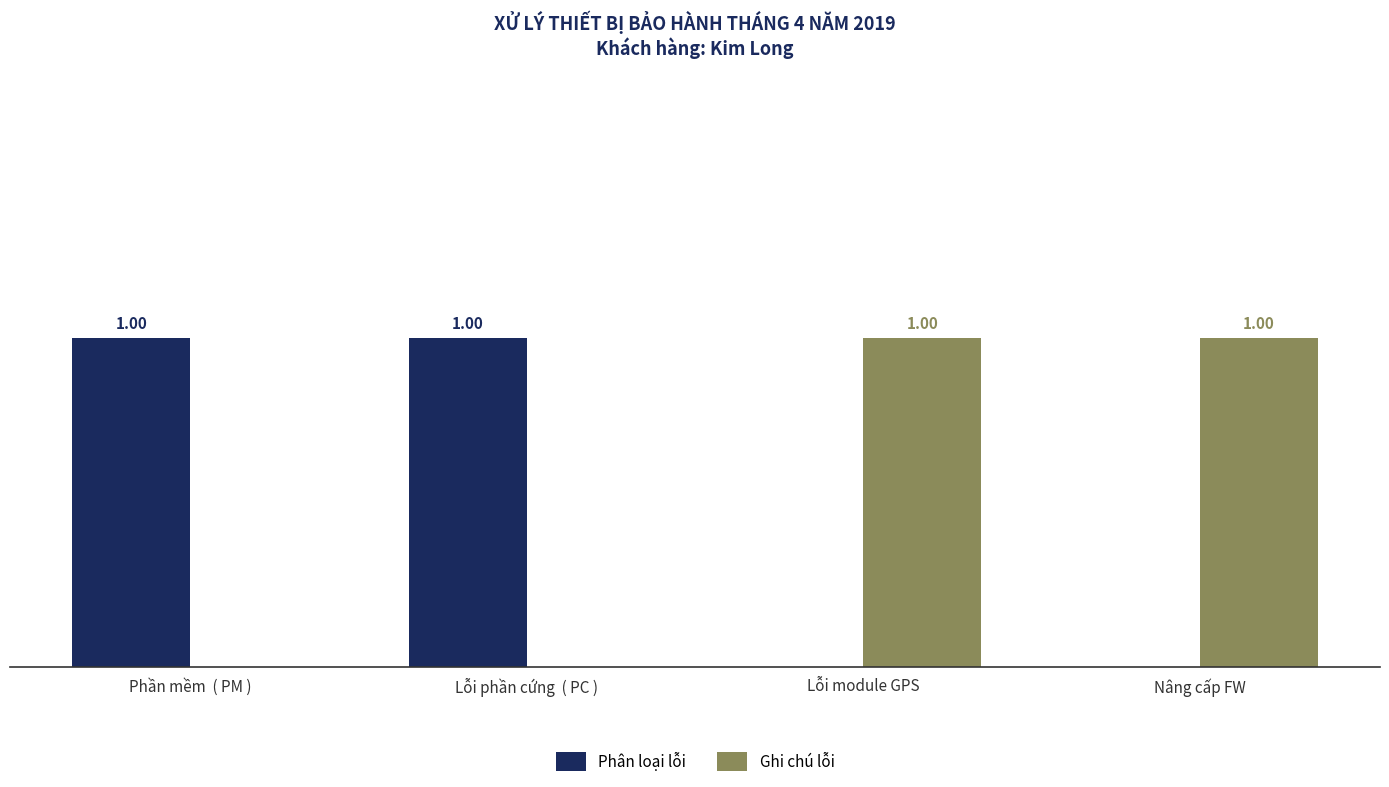

What is the difference between the second highest and minimum values in the Phân loại lỗi series?

1